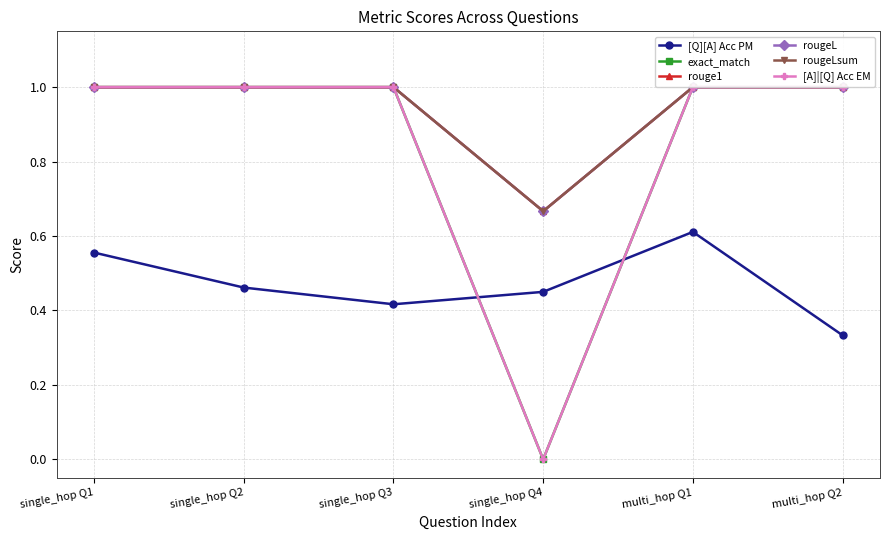

Which has a higher value, single_hop Q2 or multi_hop Q2?

single_hop Q2